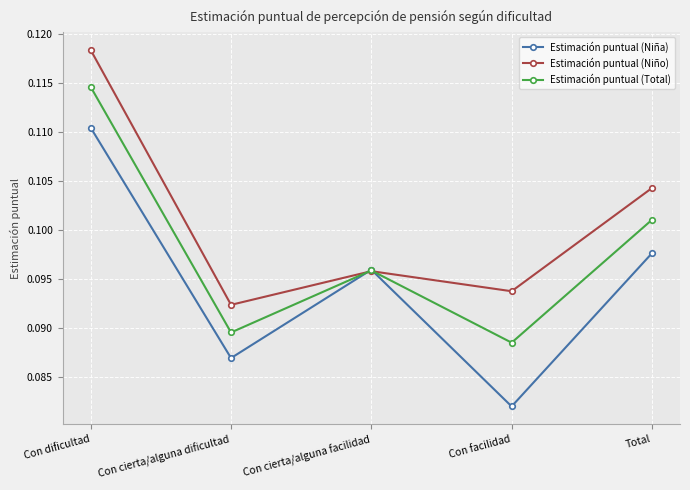

Which series changed the most between Con dificultad and Total?

Estimación puntual (Niño)